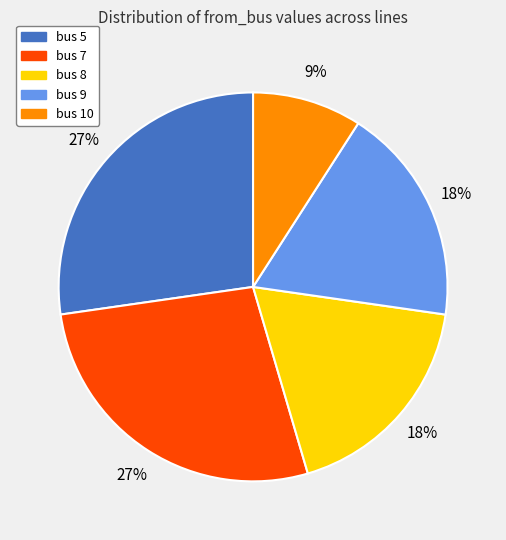

Which category has the smallest portion of the pie?

bus 10